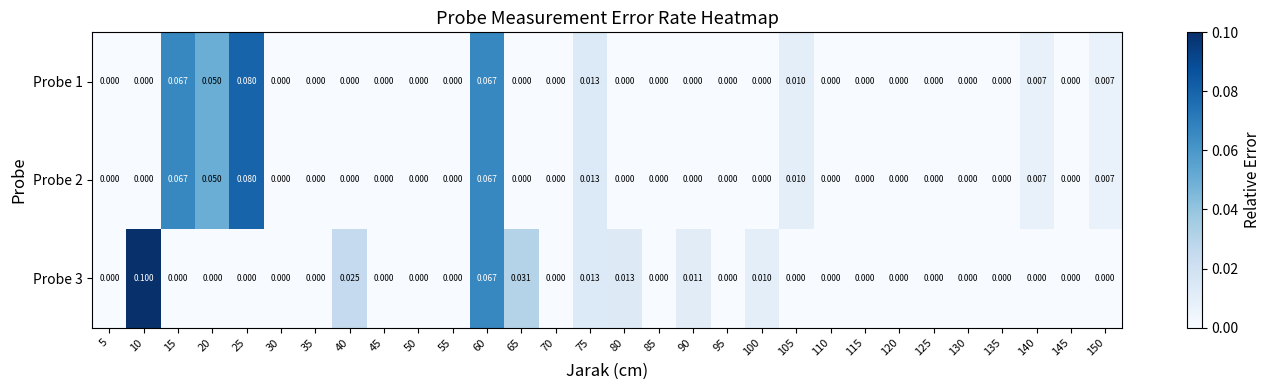

Is the value of Probe 2 at 150 greater than the value of Probe 1 at 30?

Yes